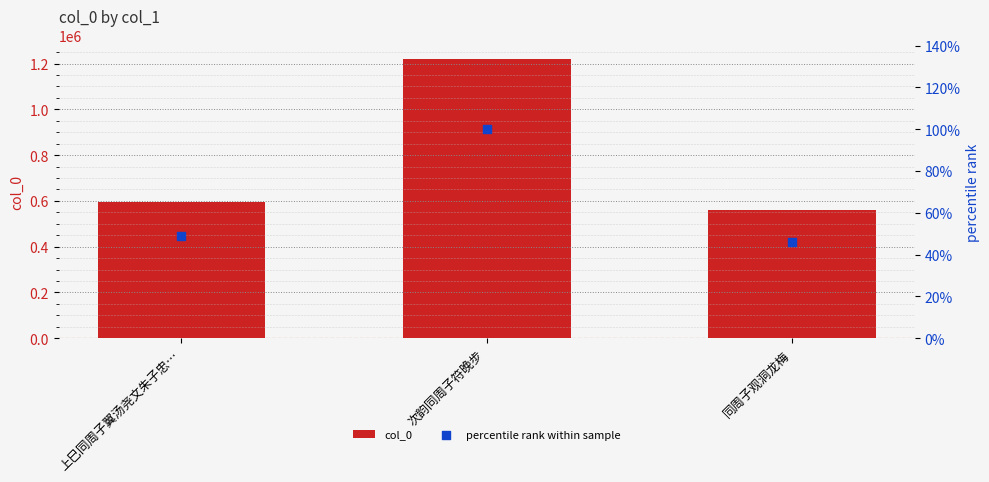

Which series contains the highest Y value?

col_0